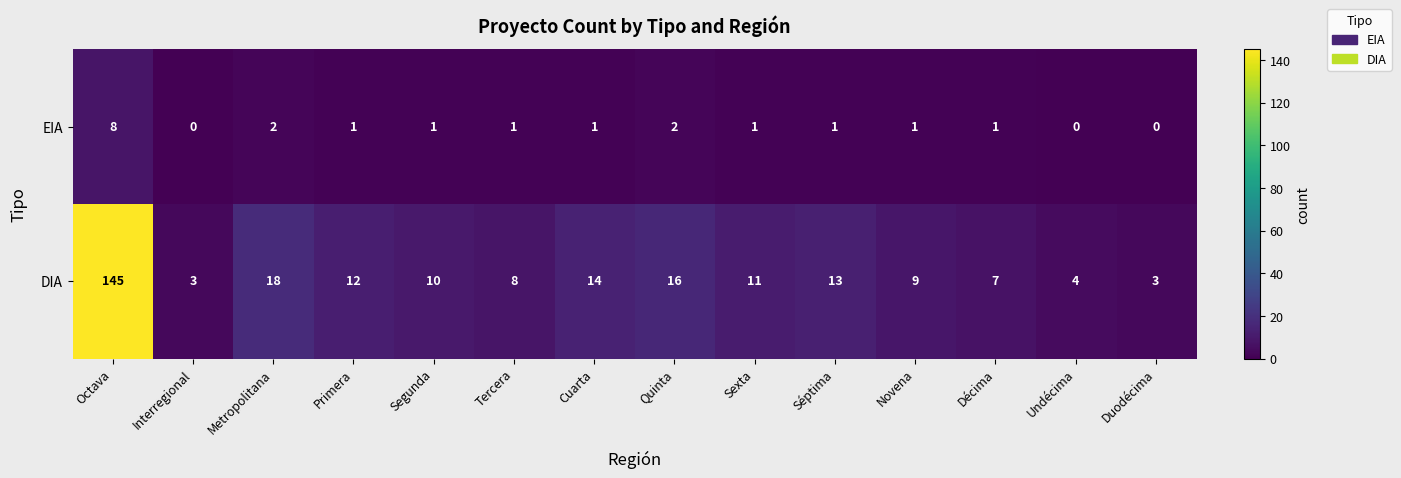

What is the spread (max minus min) of values at Segunda?

9